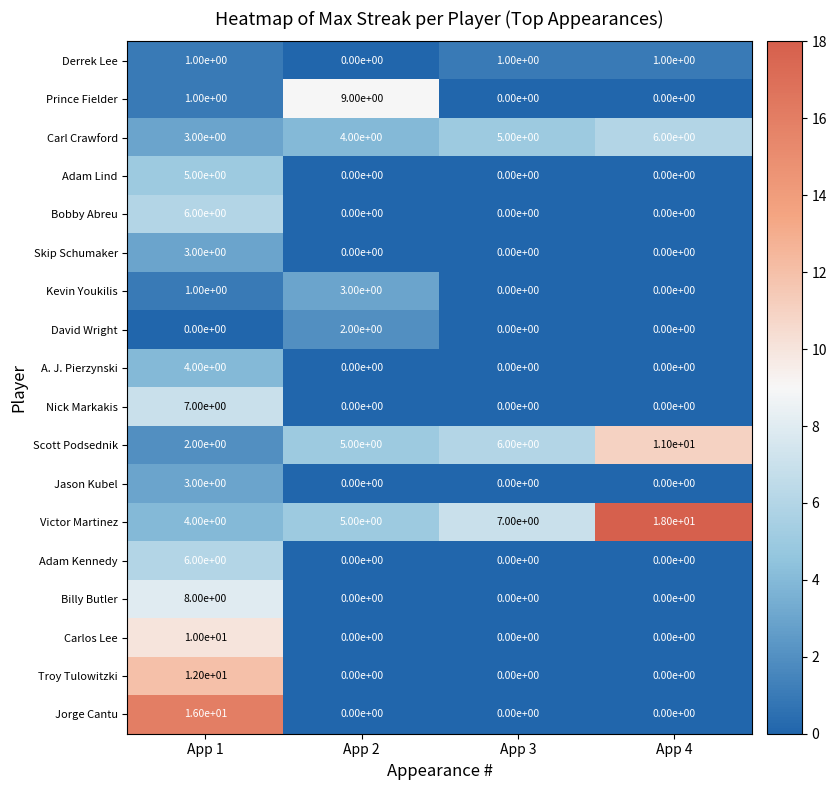

Which series has the largest total across all categories?

Victor Martinez